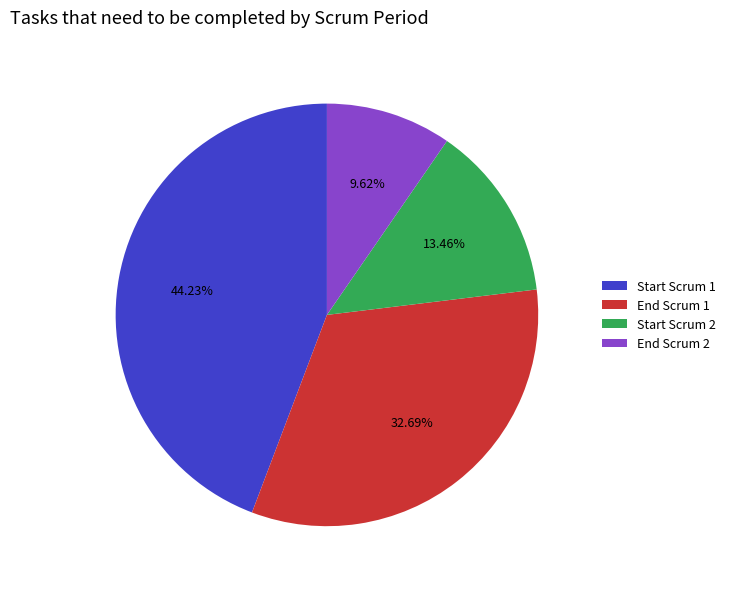

The End Scrum 1 slice represents 18% of the pie. True or false?

False